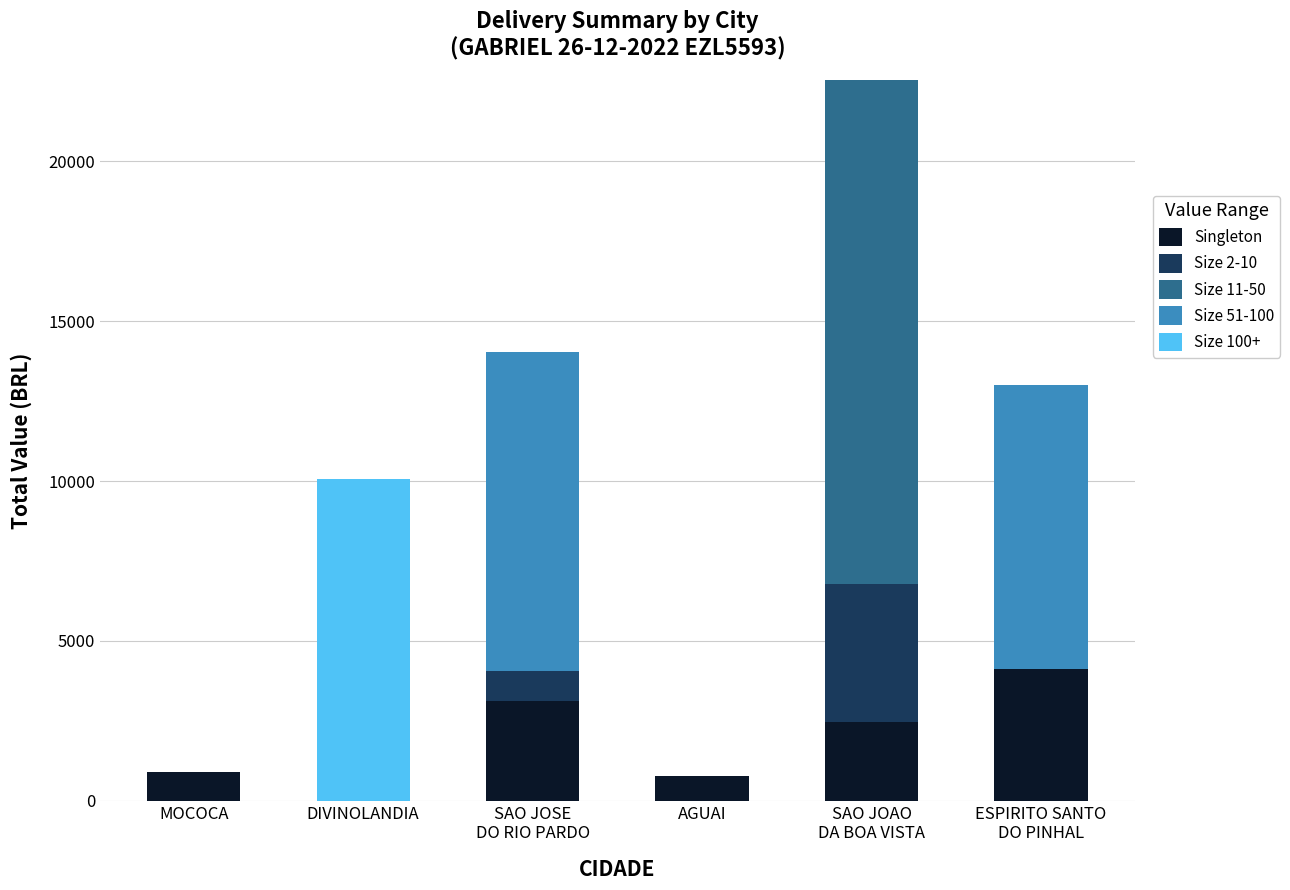

What is the sum of all Singleton values?

11371.9